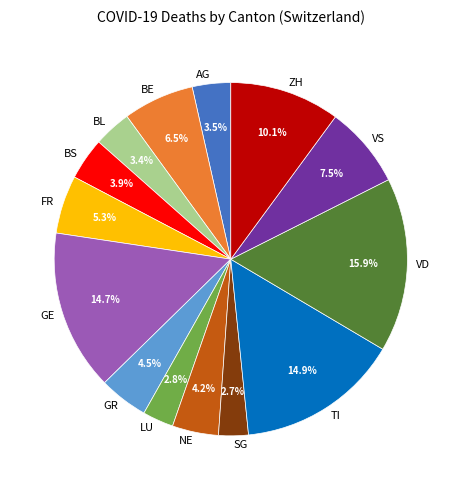

To the nearest percent, what is the combined percentage of LU and VS?

10%